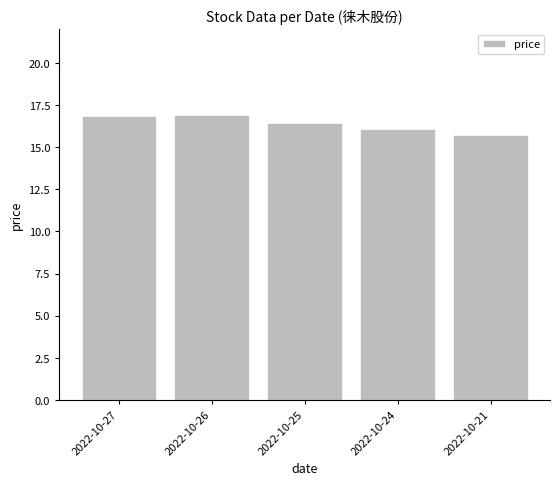

What is the value of the 1st bar from the left?

16.9